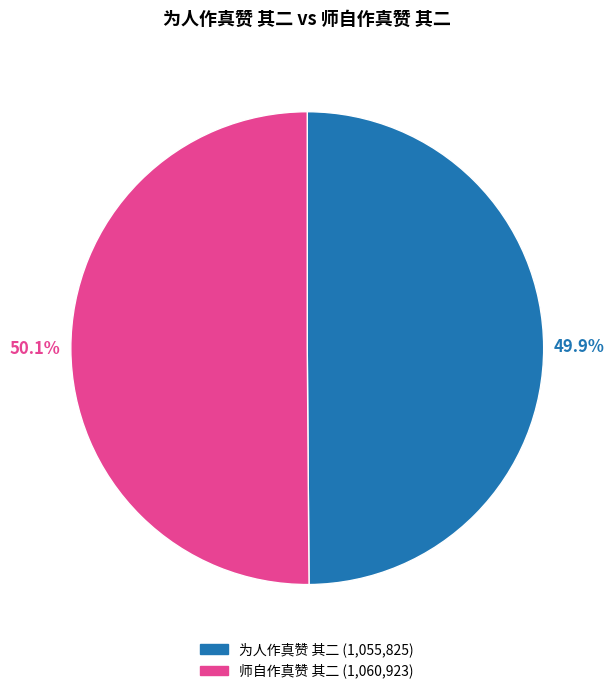

Does any single category account for the majority?

Yes